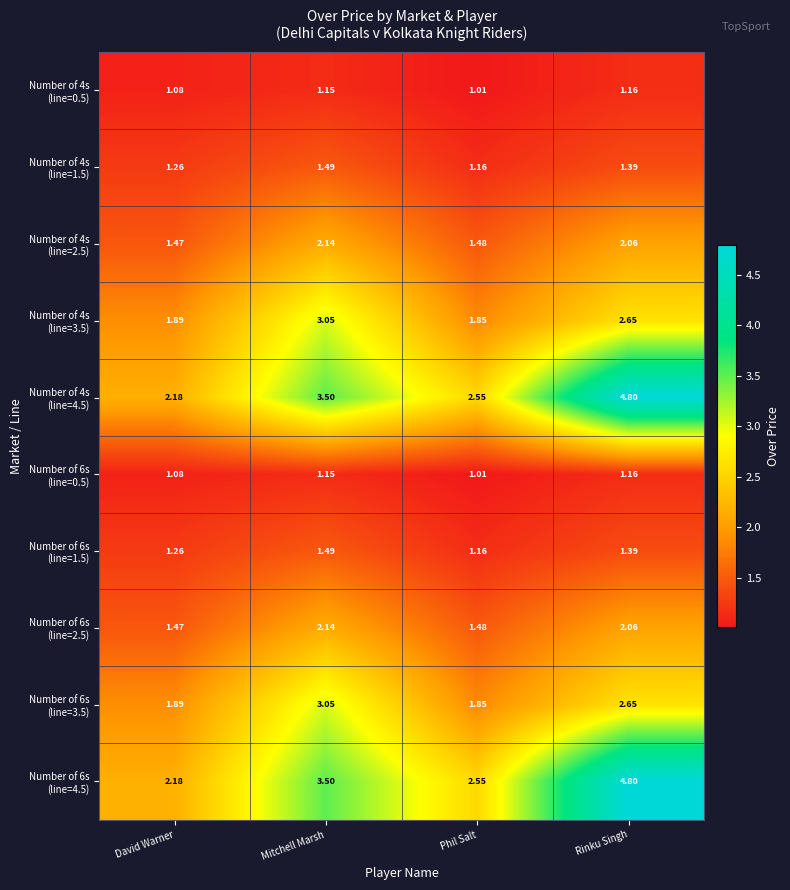

Which category has the lowest value across all series?

Phil Salt